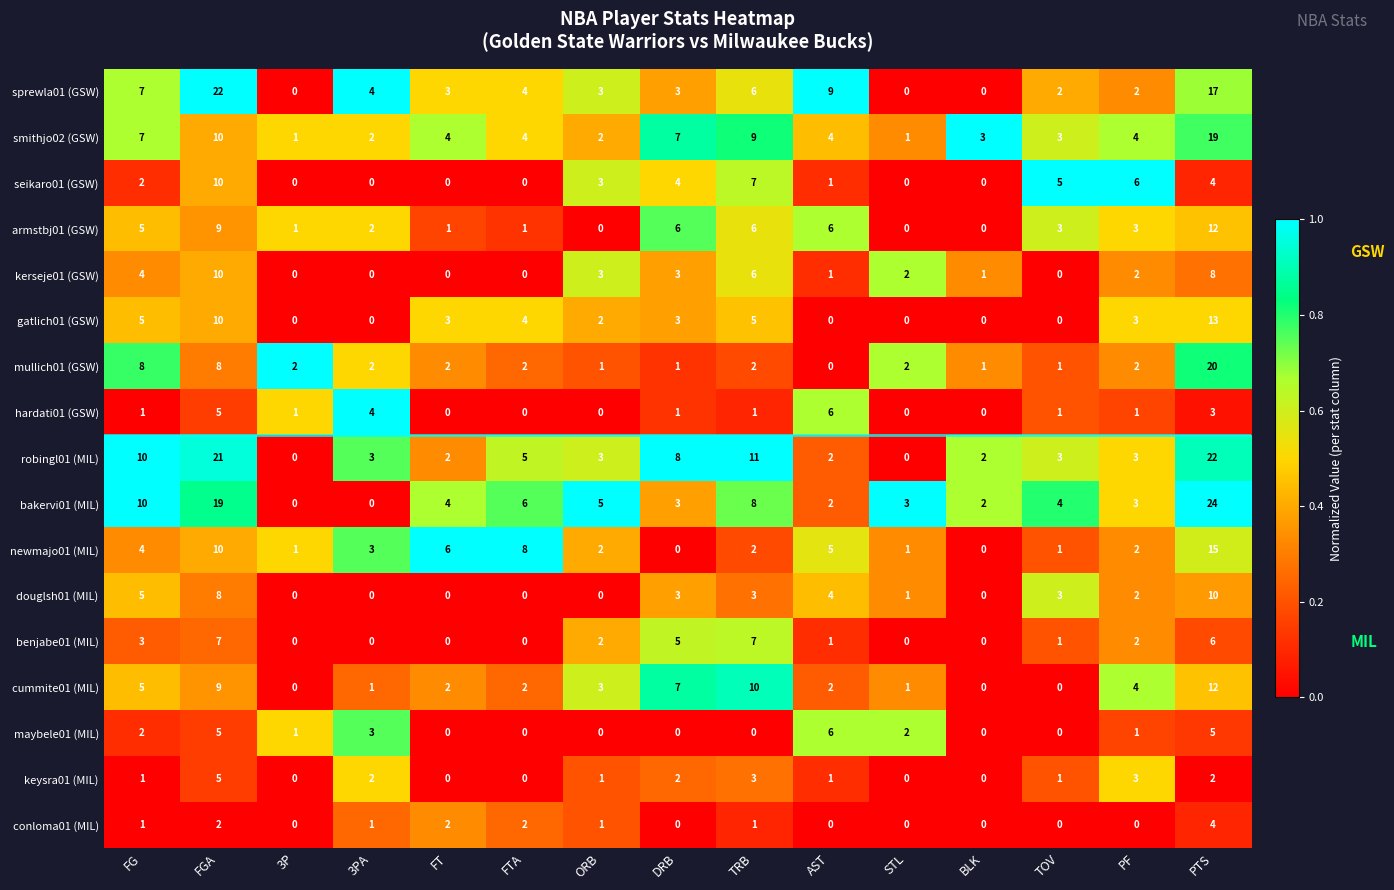

What is the difference between the maximum and minimum values in the smithjo02 (GSW) series?

18